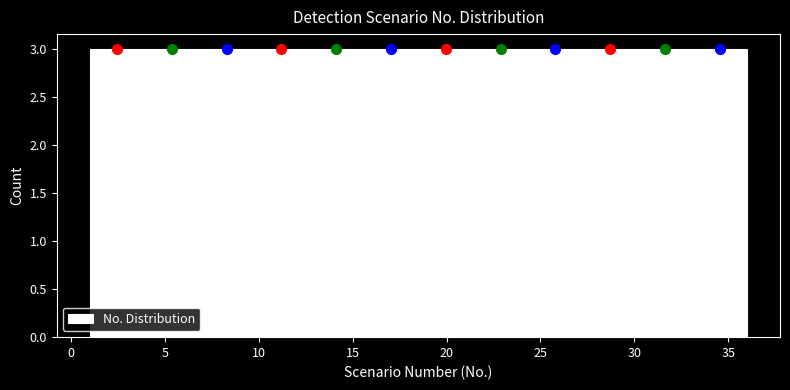

Reading left to right, transcribe this chart: for each bar, give the range it covers on the x-axis and its height. Neither the bar edges nor the heights are printed on the chart, so give them approximately, as read against the axes.

1.0 to 4.0: 3
4.0 to 7.0: 3
7.0 to 10.0: 3
10.0 to 12.5: 3
12.5 to 15.5: 3
15.5 to 18.5: 3
18.5 to 21.5: 3
21.5 to 24.5: 3
24.5 to 27.5: 3
27.5 to 30.0: 3
30.0 to 33.0: 3
33.0 to 36.0: 3